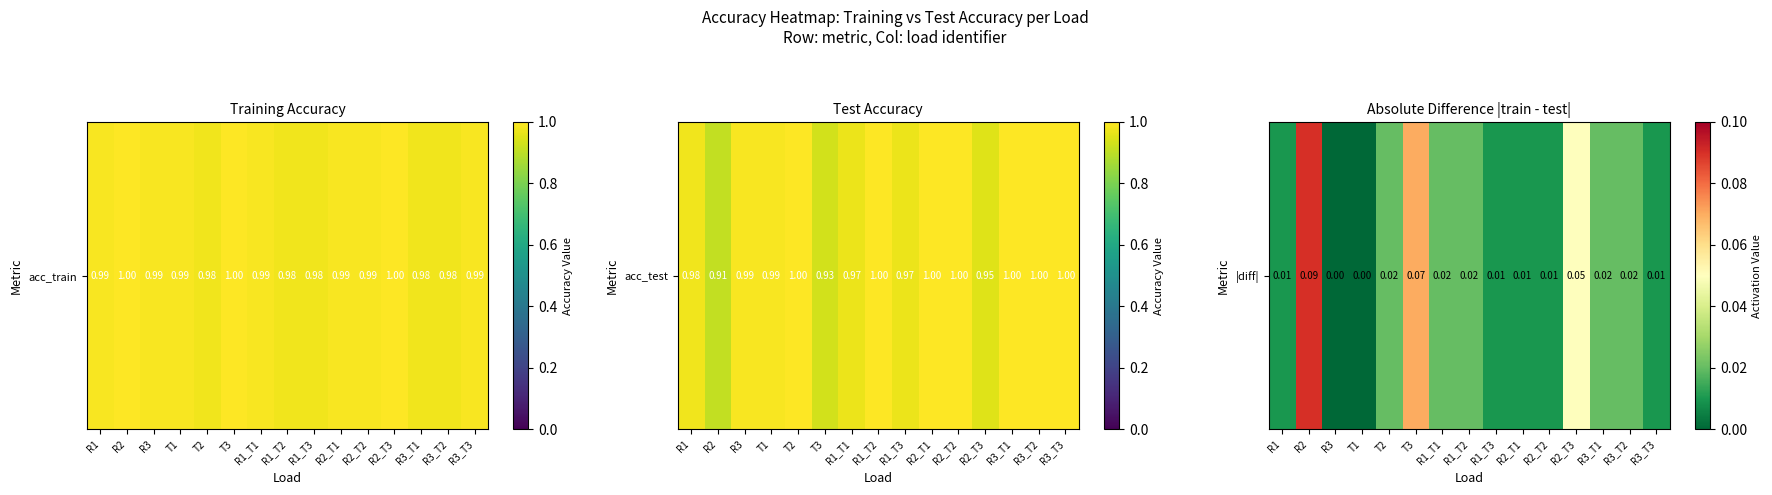

Rank the categories by value from highest to lowest.

R2, T3, R2_T3, T2, R1_T1, R1_T2, R3_T1, R3_T2, R1, R1_T3, R2_T1, R2_T2, R3_T3, R3, T1